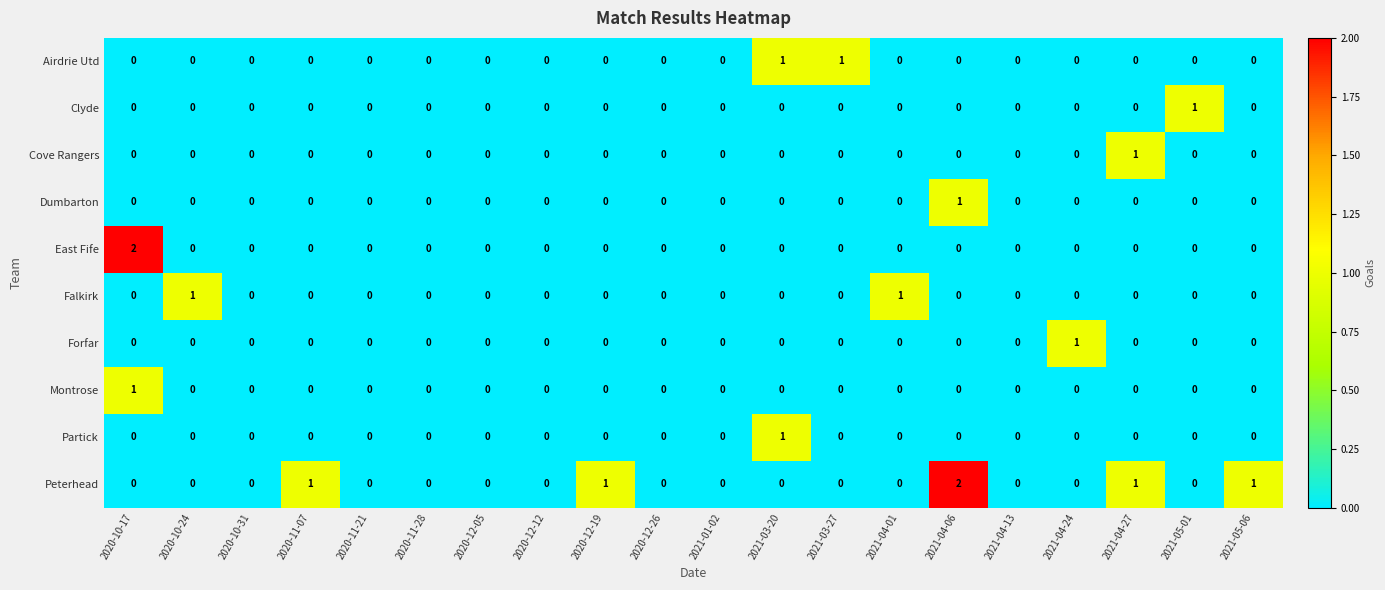

Between 2020-10-17 and 2021-05-01, which series saw the biggest shift?

East Fife